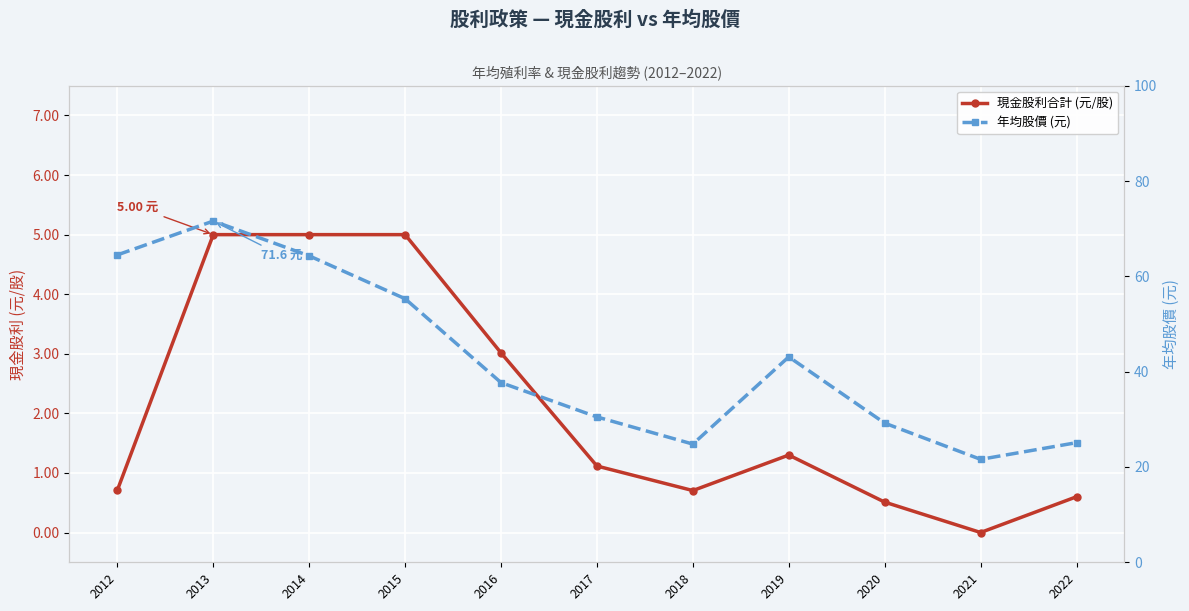

At which category does 現金股利合計 (元/股) reach its first local valley?

2018